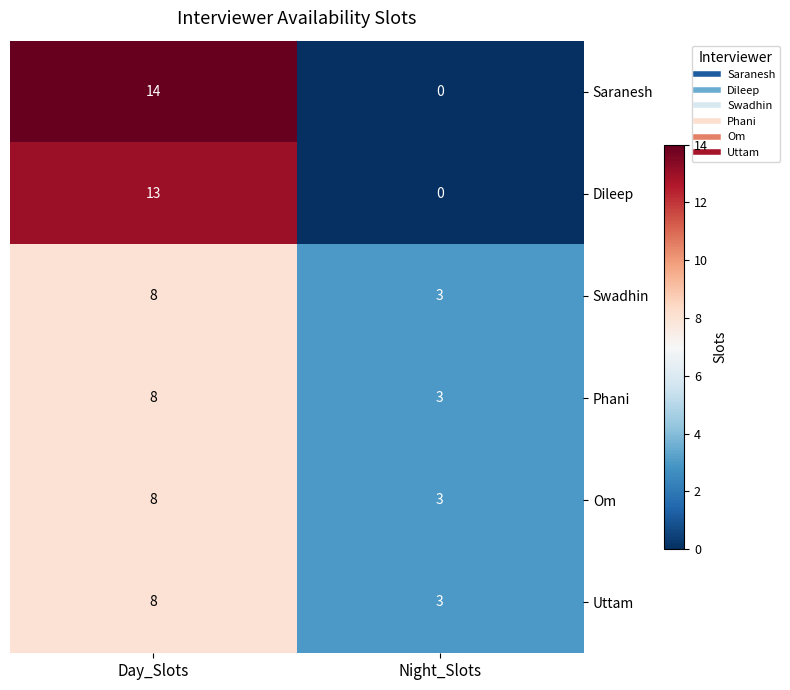

Which series changed the most between Day_Slots and Night_Slots?

Saranesh